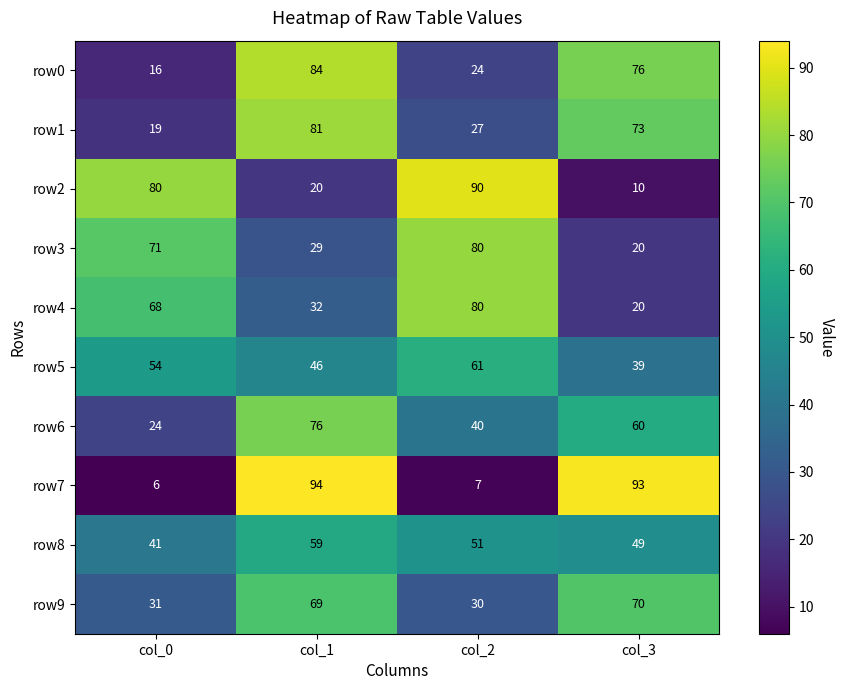

What is the difference between the highest and lowest values at col_3?

83